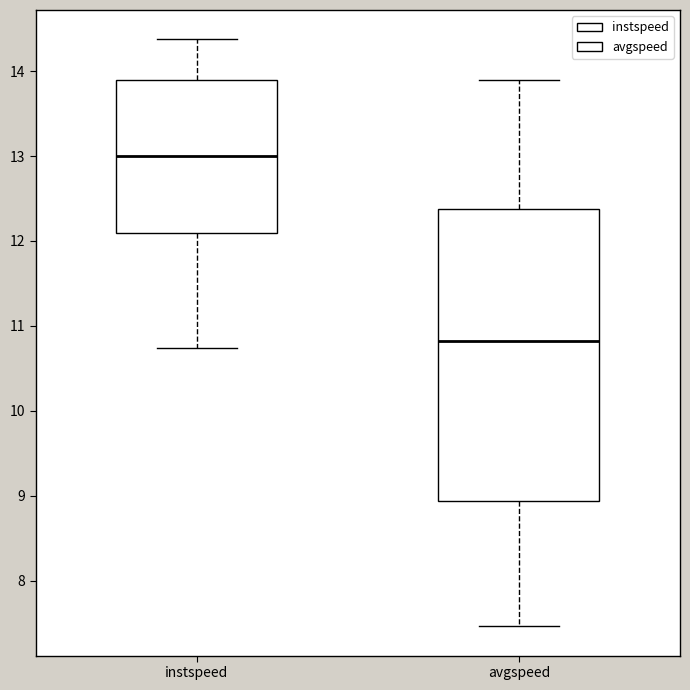

Which box's median line is the highest?

instspeed